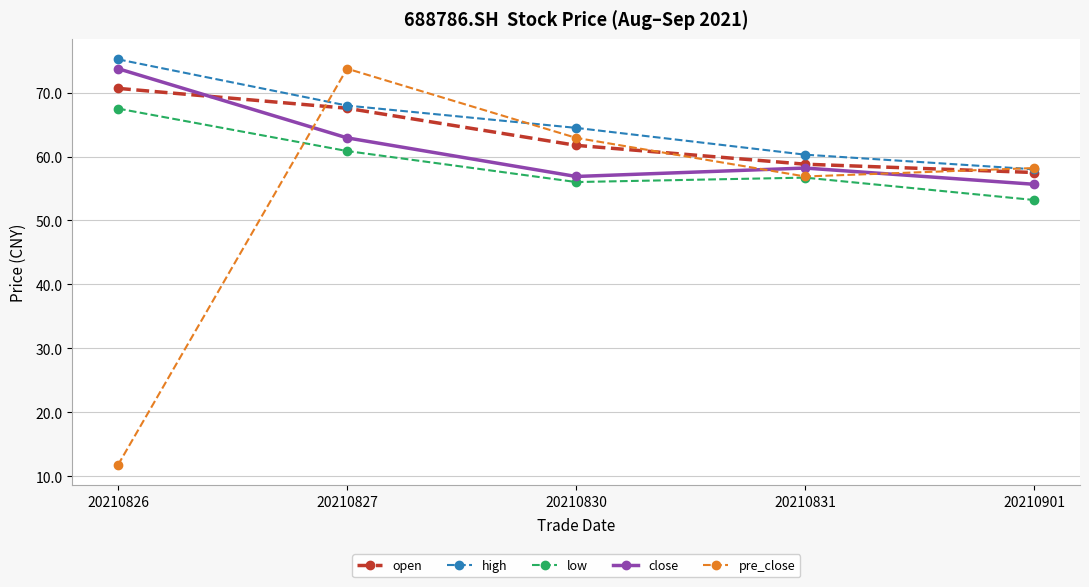

Between 20210830 and 20210901, which series saw the biggest shift?

high